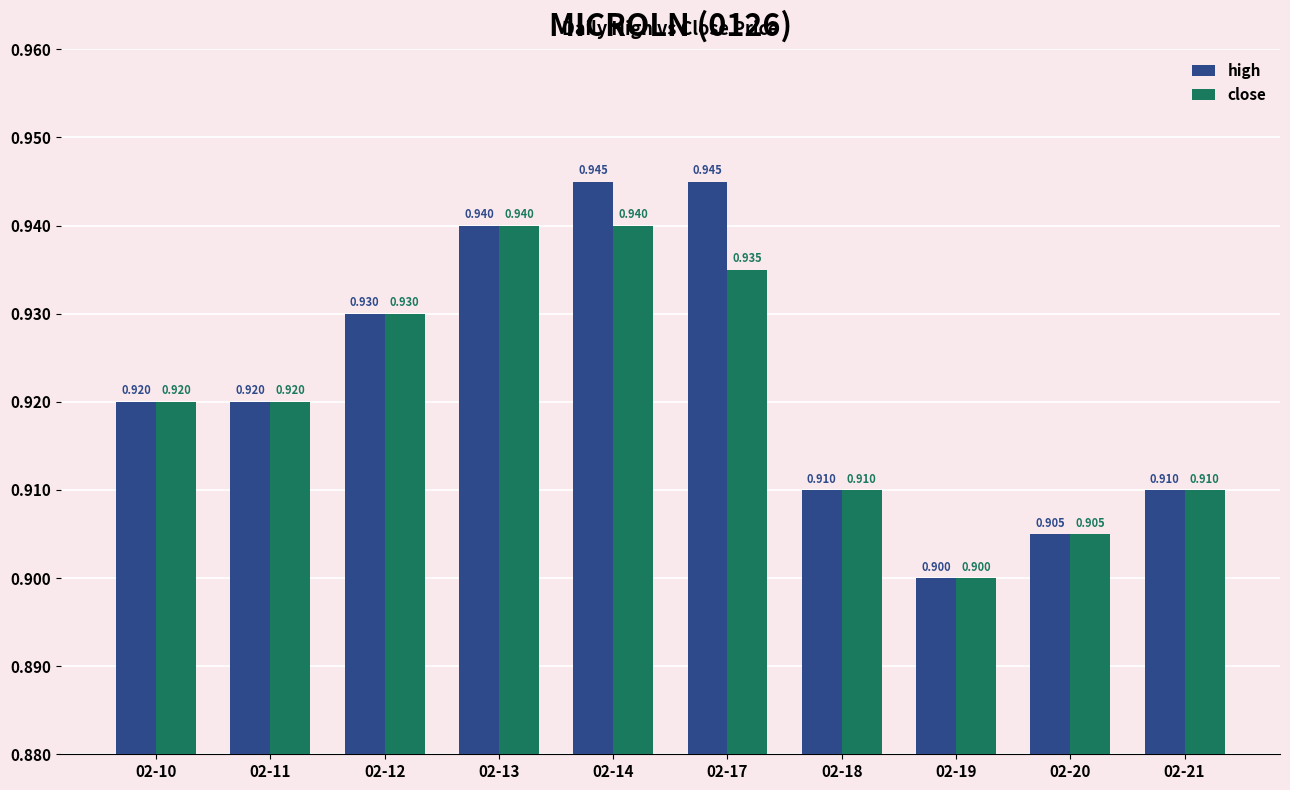

What is the highest value of the close series?

0.9